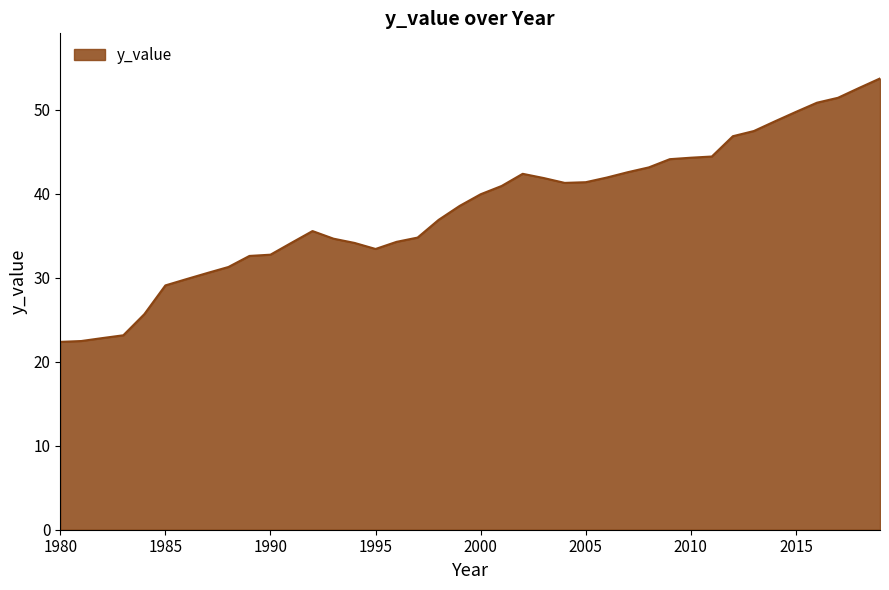

What is the smallest value displayed?

22.4